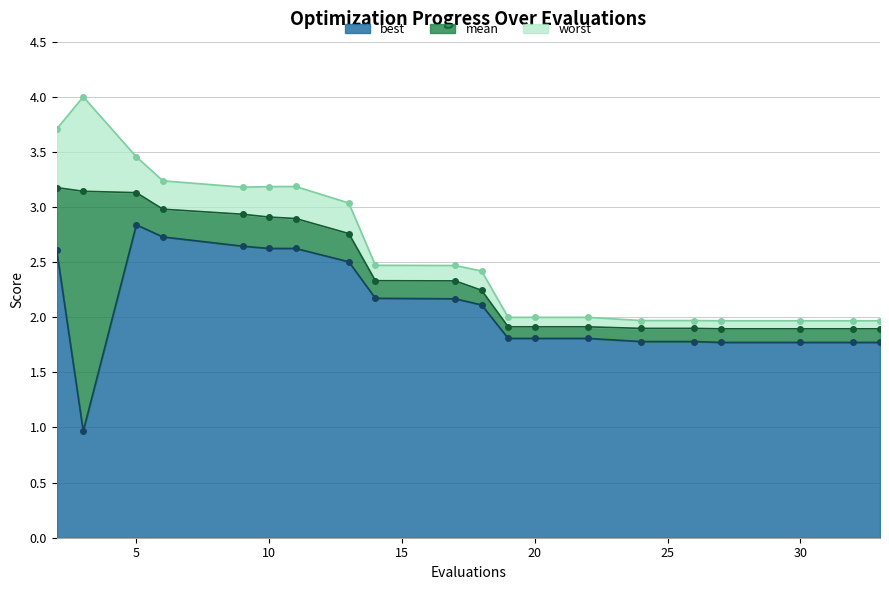

The worst series shows 2.0 at 32. True or false?

True